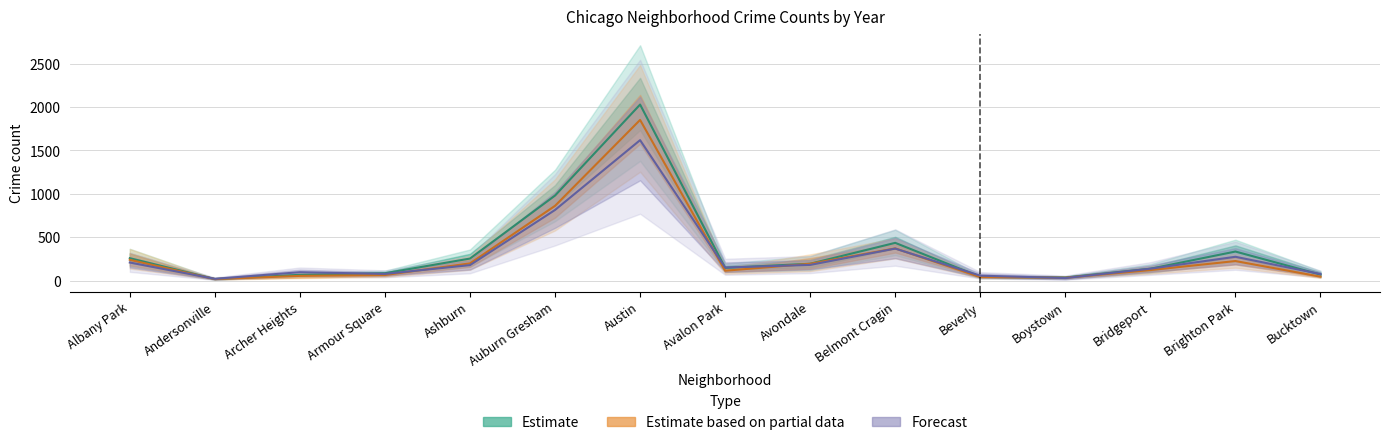

What position from the left is Beverly?

11